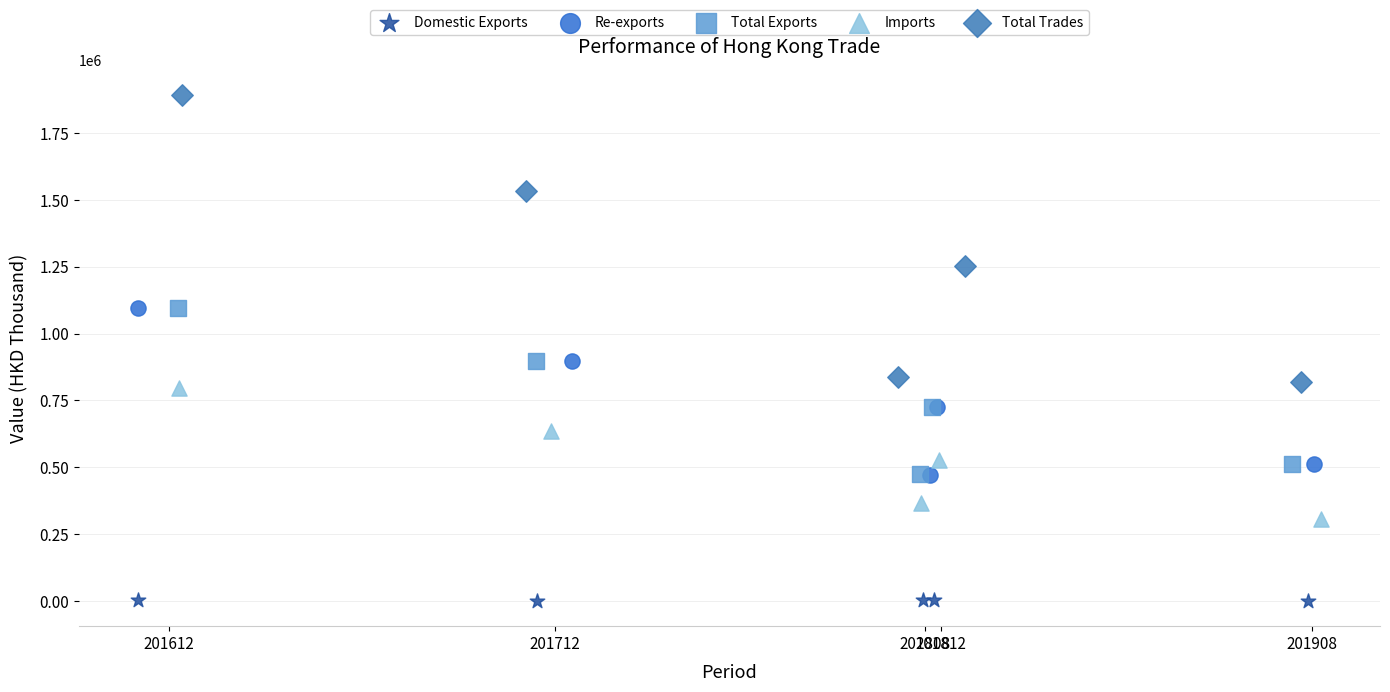

Which series reaches the maximum Y coordinate?

Total Trades